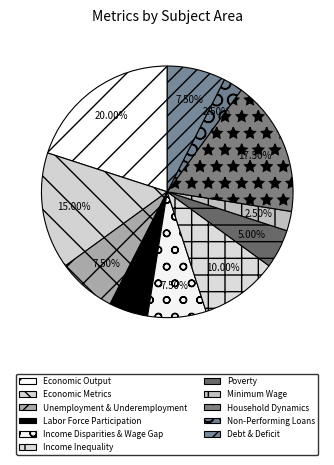

To the nearest percent, what is the difference between the largest and smallest slice percentages?

18%